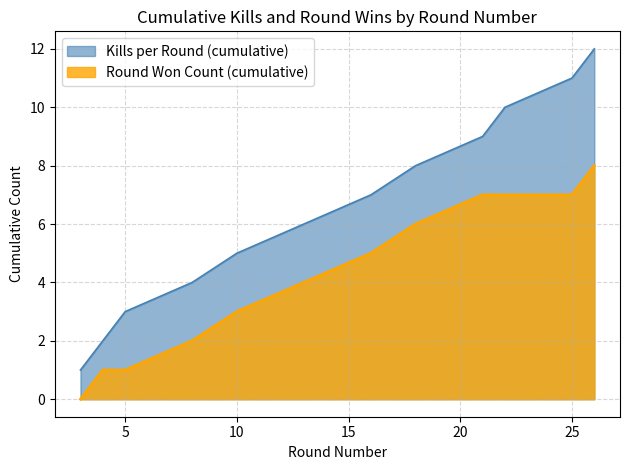

At which category does the chart reach its minimum across all series?

3